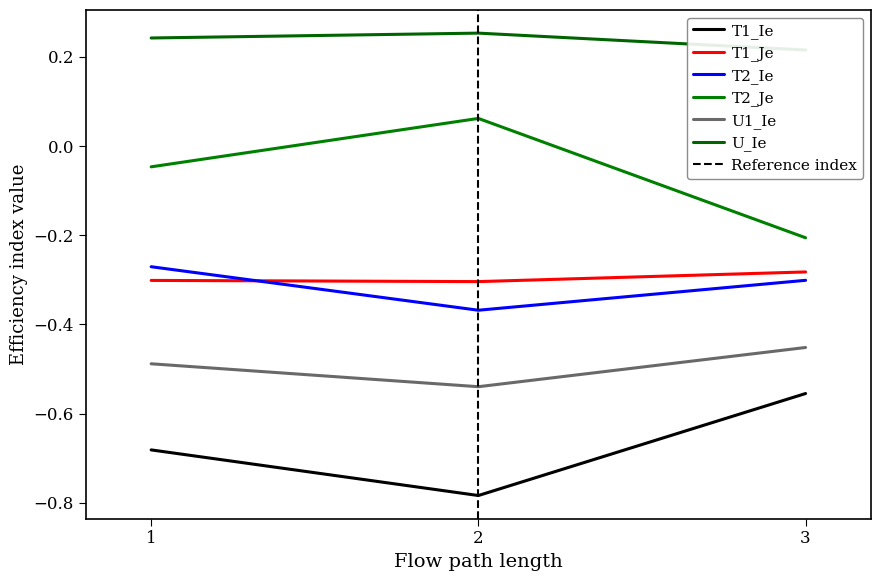

True or false: U1_Ie has a value of -0.8 at 3.

False